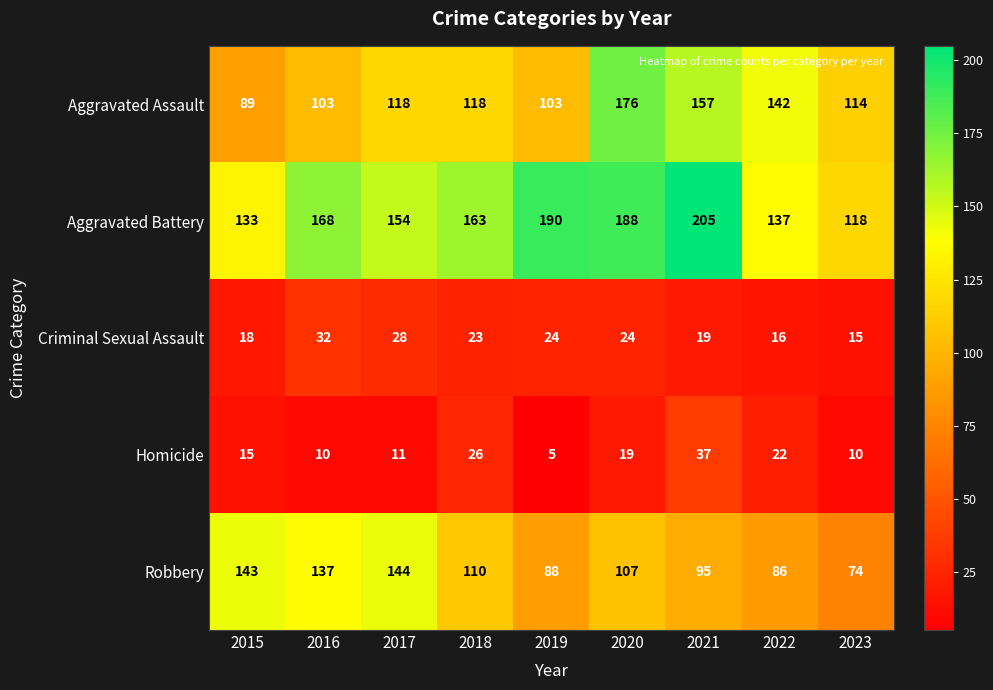

How many values in the Aggravated Assault series are below 118?

4